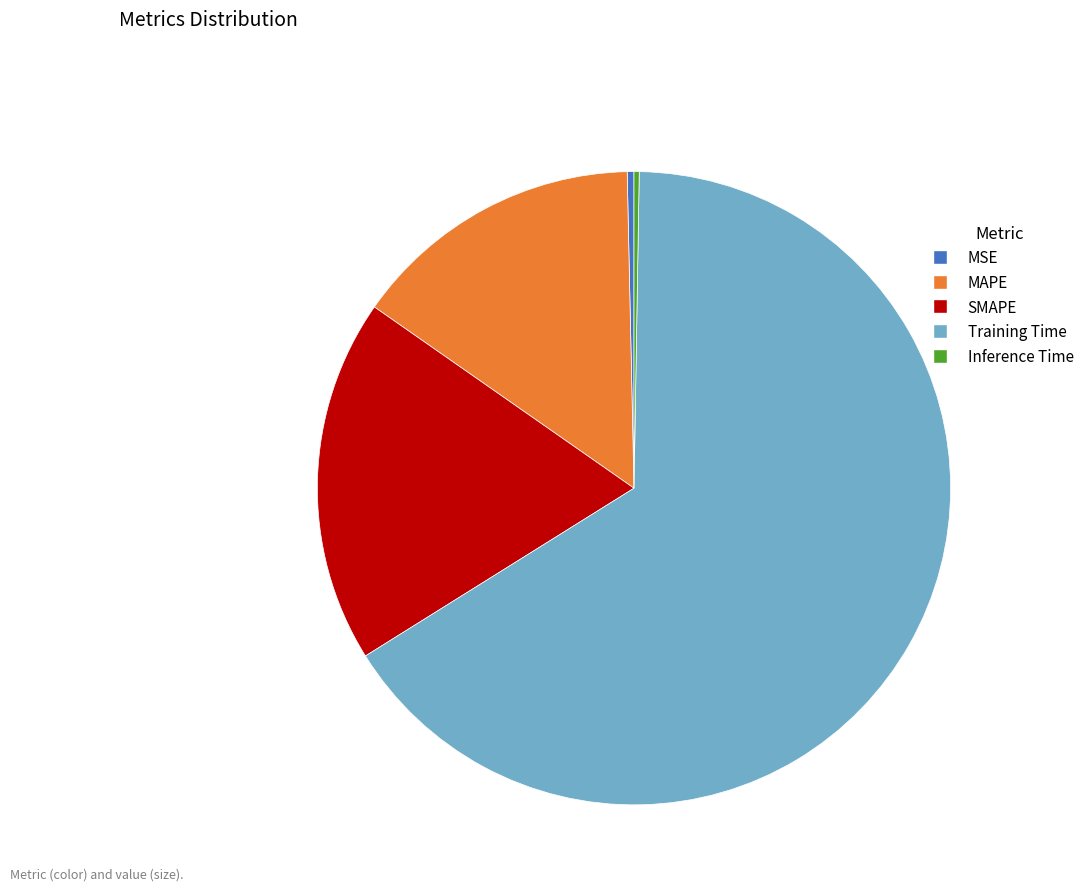

Do Training Time and SMAPE together represent more than half of the pie?

Yes